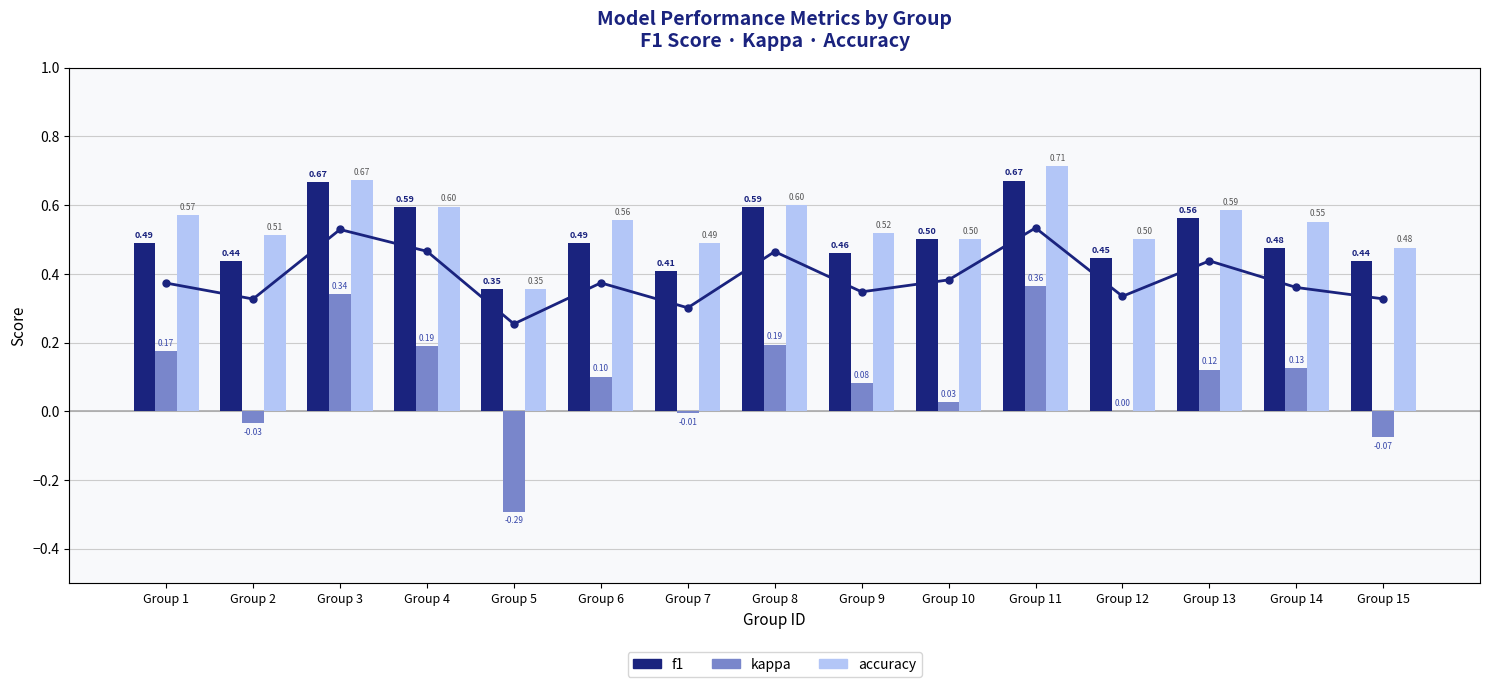

Reading left to right, list all the values displayed in this chart.

f1: Group 1=0.5	Group 2=0.4	Group 3=0.7	Group 4=0.6	Group 5=0.4	Group 6=0.5	Group 7=0.4	Group 8=0.6	Group 9=0.5	Group 10=0.5	Group 11=0.7	Group 12=0.4	Group 13=0.6	Group 14=0.5	Group 15=0.4
kappa: Group 1=0.2	Group 2=-0.0	Group 3=0.3	Group 4=0.2	Group 5=-0.3	Group 6=0.1	Group 7=-0.0	Group 8=0.2	Group 9=0.1	Group 10=0.0	Group 11=0.4	Group 12=0.0	Group 13=0.1	Group 14=0.1	Group 15=-0.1
accuracy: Group 1=0.6	Group 2=0.5	Group 3=0.7	Group 4=0.6	Group 5=0.4	Group 6=0.6	Group 7=0.5	Group 8=0.6	Group 9=0.5	Group 10=0.5	Group 11=0.7	Group 12=0.5	Group 13=0.6	Group 14=0.6	Group 15=0.5
f1 (line): Group 1=0.5	Group 2=0.4	Group 3=0.7	Group 4=0.6	Group 5=0.4	Group 6=0.5	Group 7=0.4	Group 8=0.6	Group 9=0.5	Group 10=0.5	Group 11=0.7	Group 12=0.4	Group 13=0.6	Group 14=0.5	Group 15=0.4